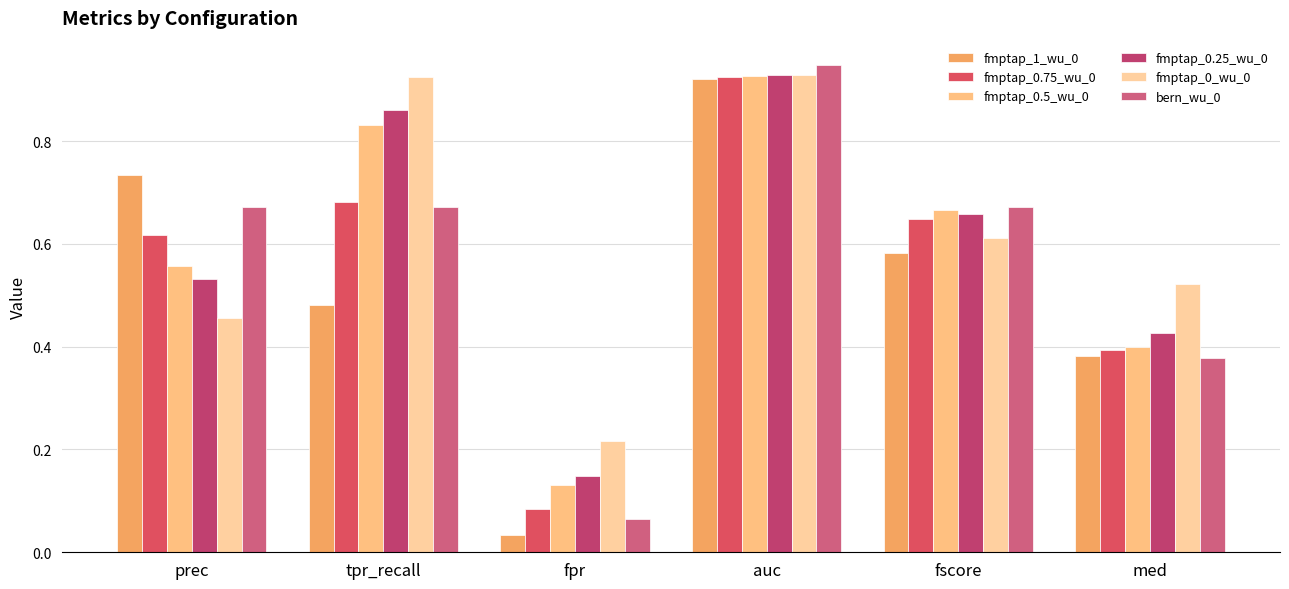

Between tpr_recall and auc, which series saw the biggest shift?

fmptap_1_wu_0